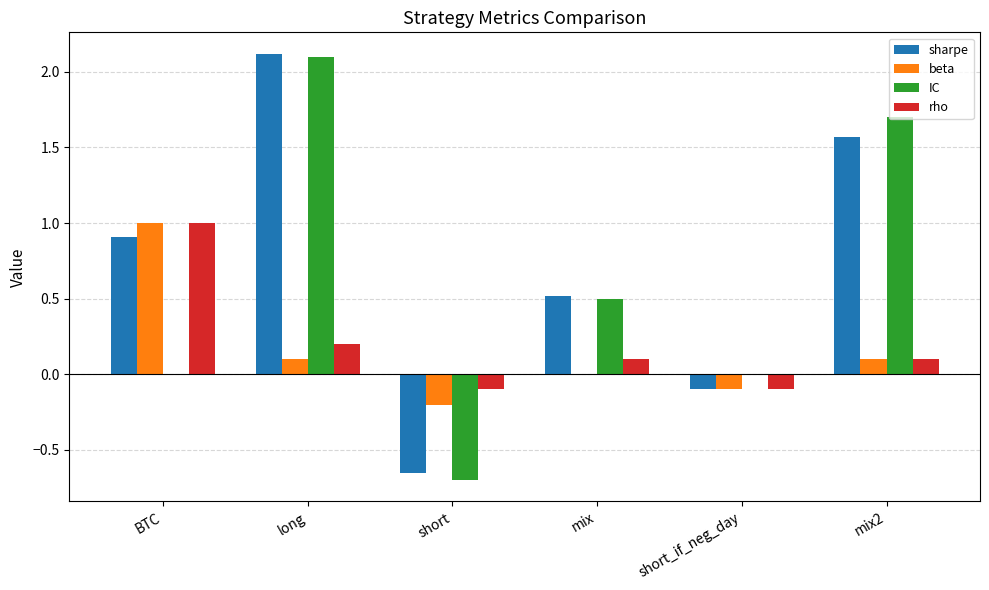

The value of sharpe at mix is 0.8. True or false?

False